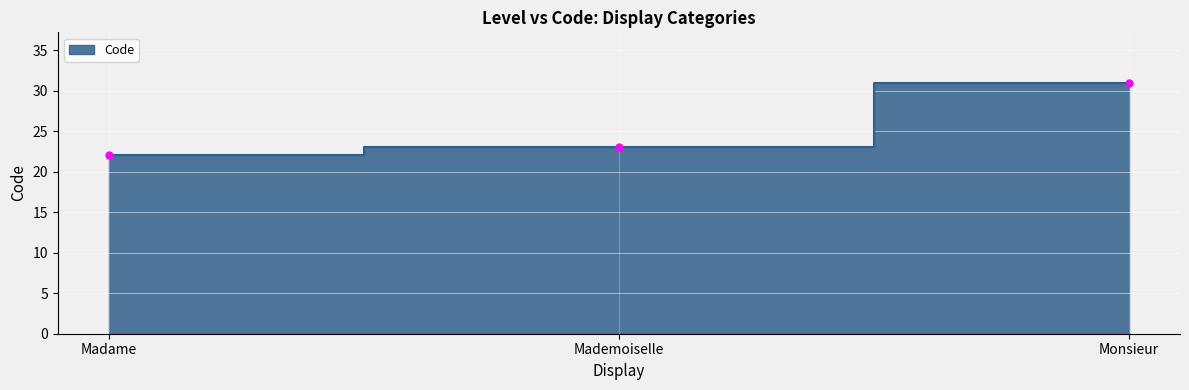

Reading left to right, list all the values displayed in this chart.

22	23	31